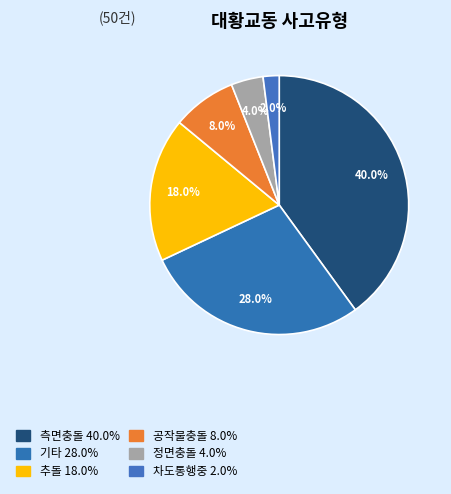

To the nearest percent, what is the difference between the largest and smallest slice percentages?

38%